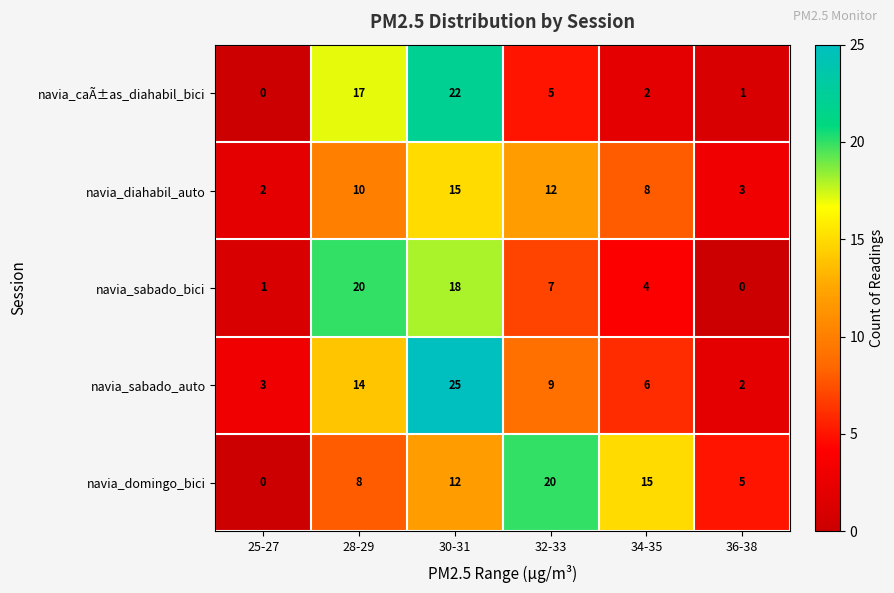

List the labels in order of navia_caÃ±as_diahabil_bici value, largest first.

30-31, 28-29, 32-33, 34-35, 36-38, 25-27